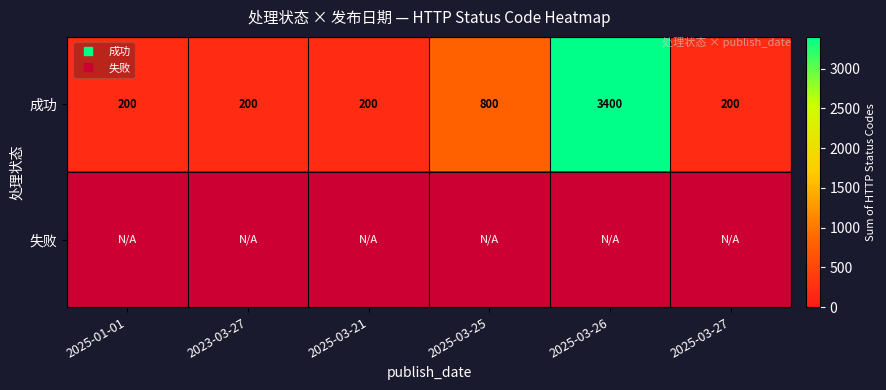

Between 2025-03-26 and 2025-03-25, which is larger?

2025-03-26